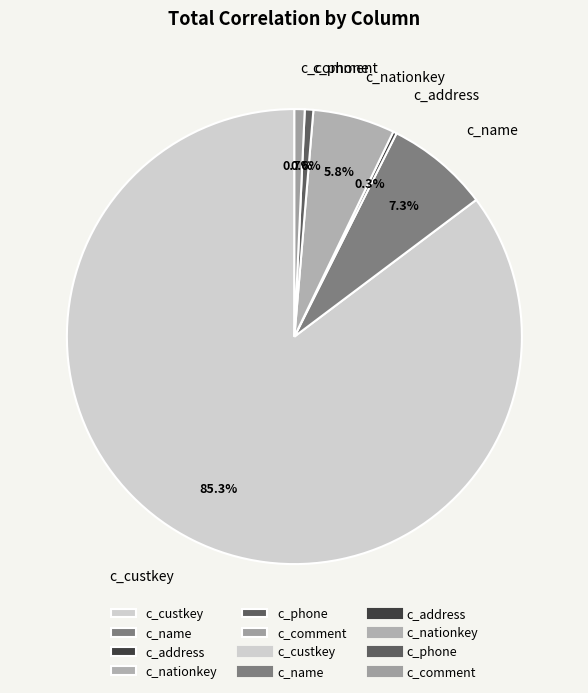

Which category has the biggest portion of the pie?

c_custkey